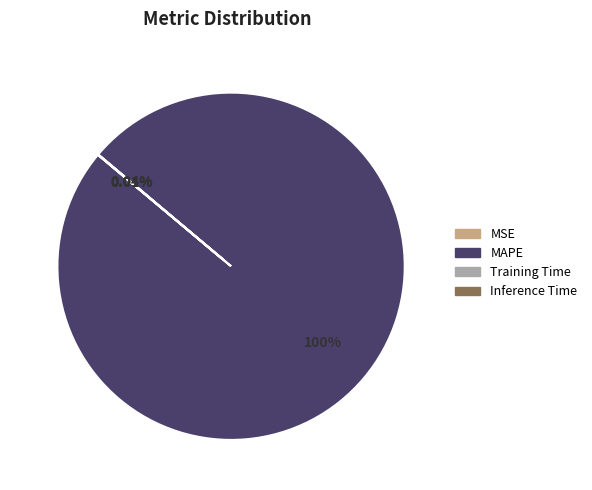

Does MAPE account for over 50% of the chart?

Yes